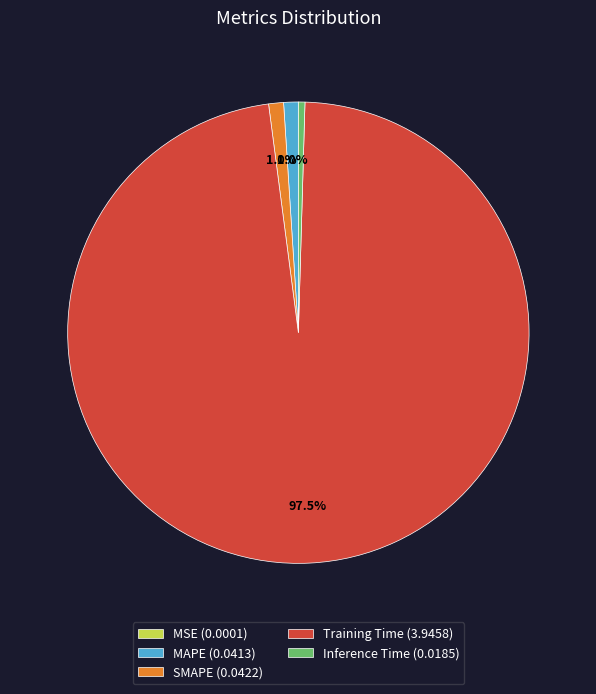

What percentage do Training Time and SMAPE together represent?

98.5%